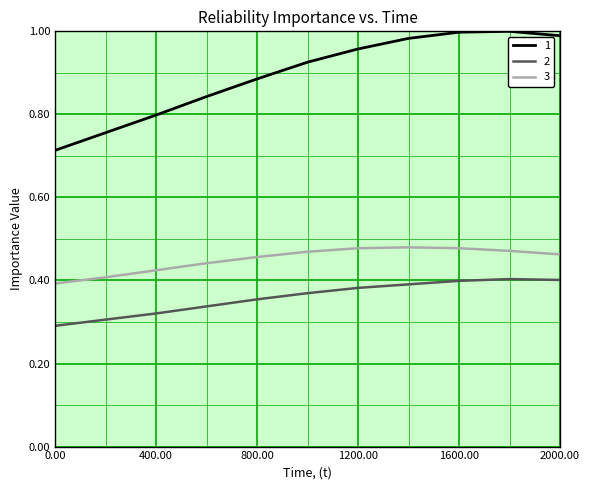

True or false: 3 and 2 intersect in this chart.

False